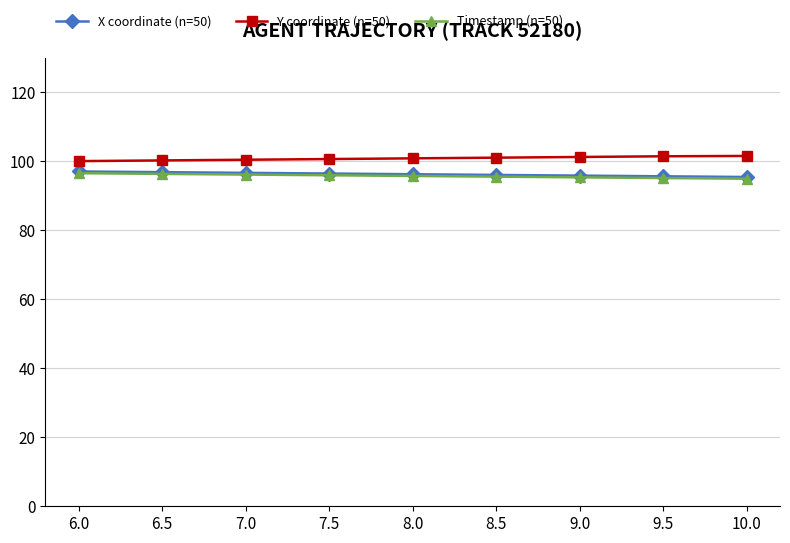

What are all the series names shown in the legend?

X coordinate (n=50), Y coordinate (n=50), Timestamp (n=50)